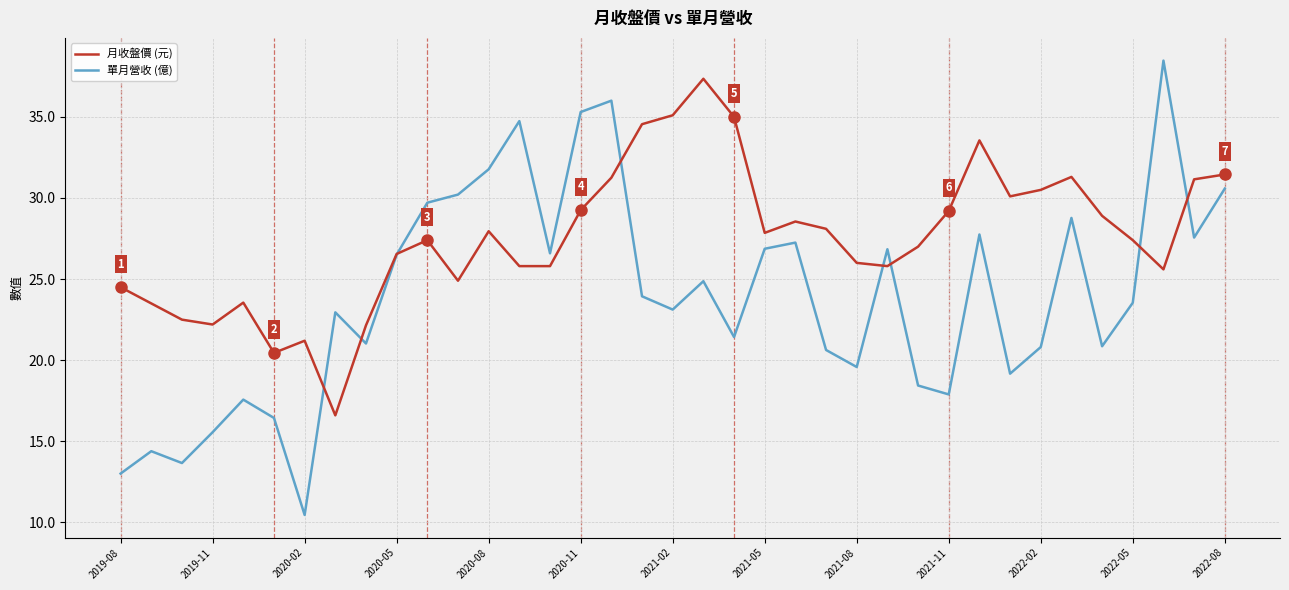

Which series has the largest total across all categories?

月收盤價 (元)